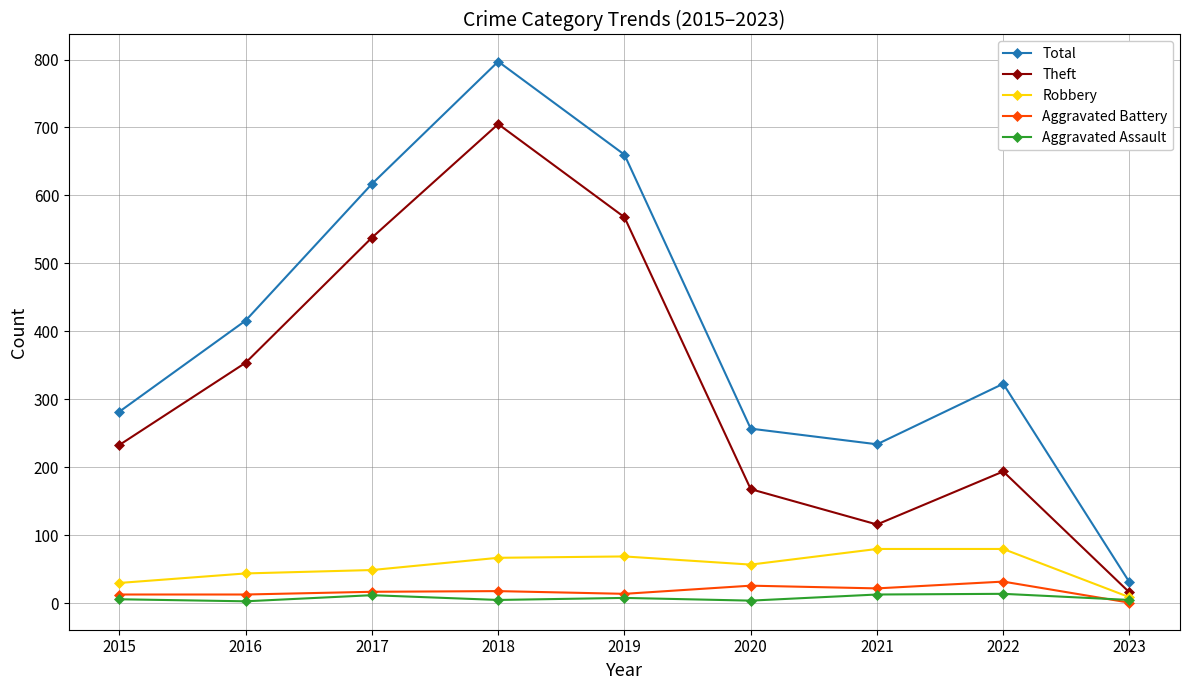

Which series has the largest total across all categories?

Total